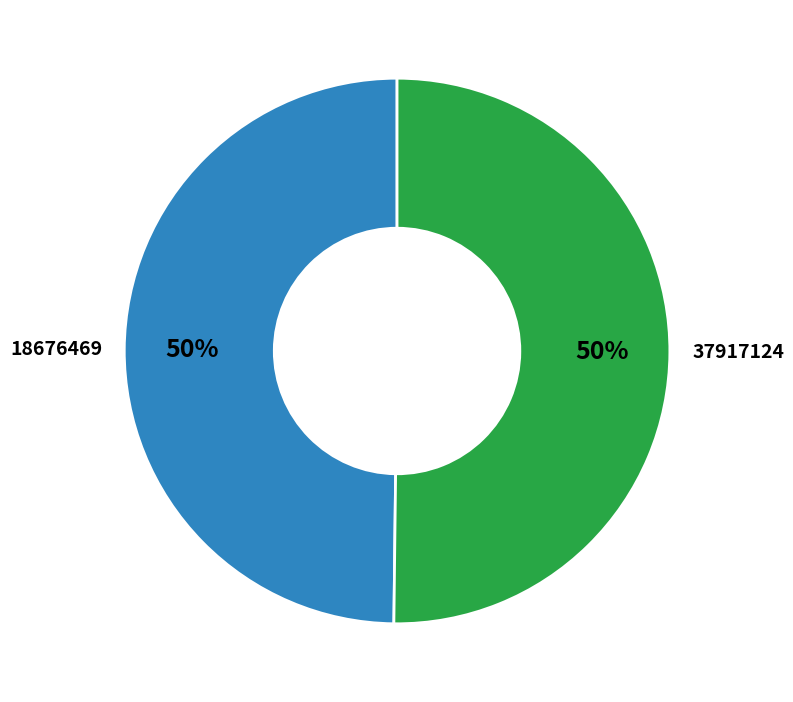

To the nearest percent, what is the average slice percentage?

50%